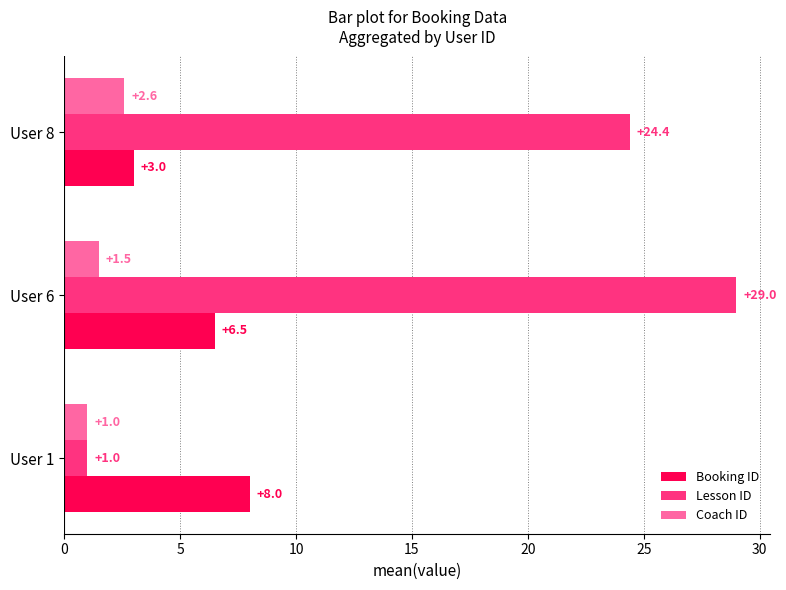

List the series in order of their overall mean, highest first.

Lesson ID, Booking ID, Coach ID